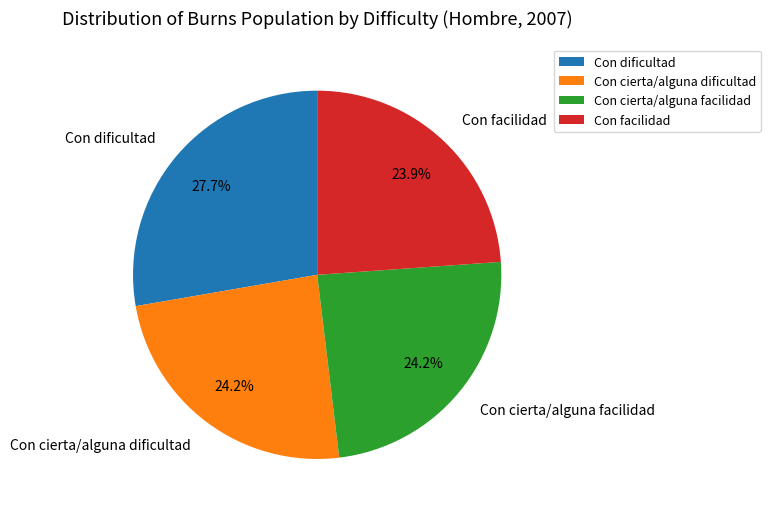

Is it true that Con facilidad is 24% of the pie?

True